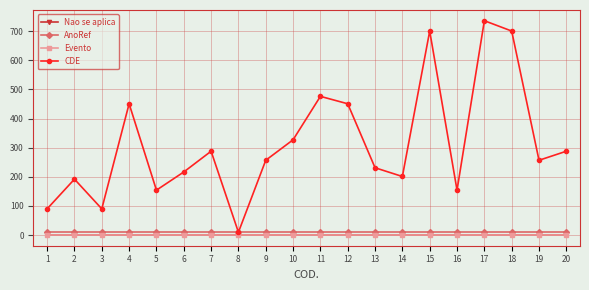

Is this an area chart (filled region under the line)?

No